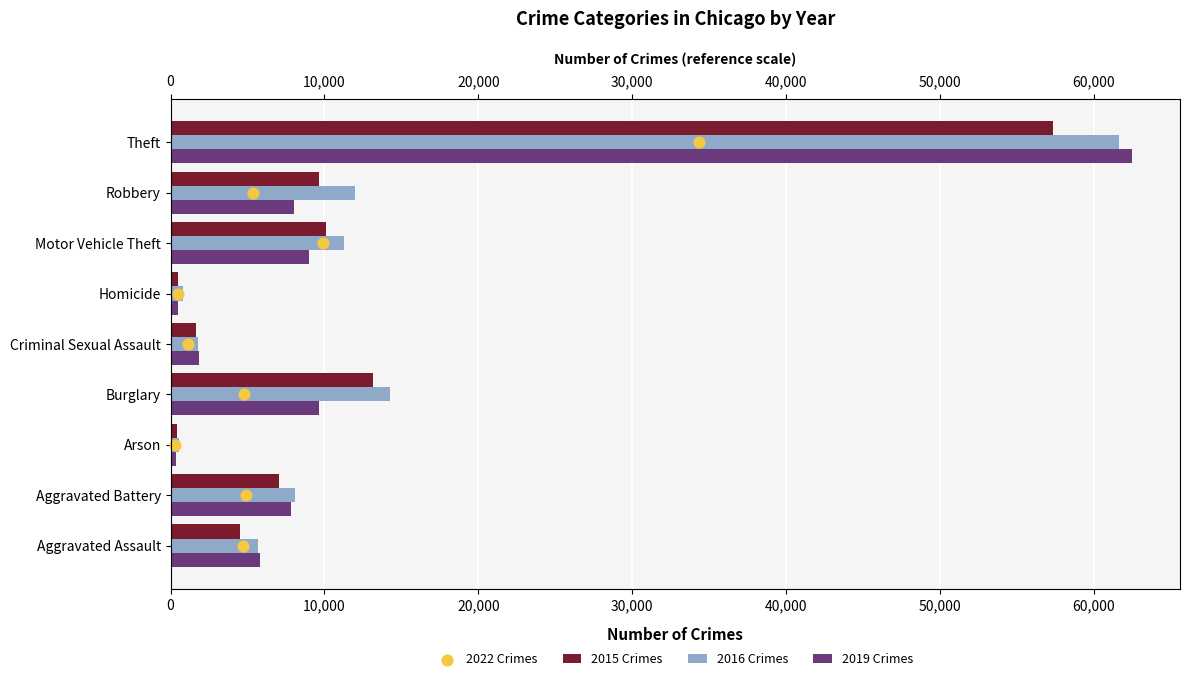

Is the value of 2016 Crimes at 40,000 greater than the value of 2022 Crimes at 70,000?

Yes